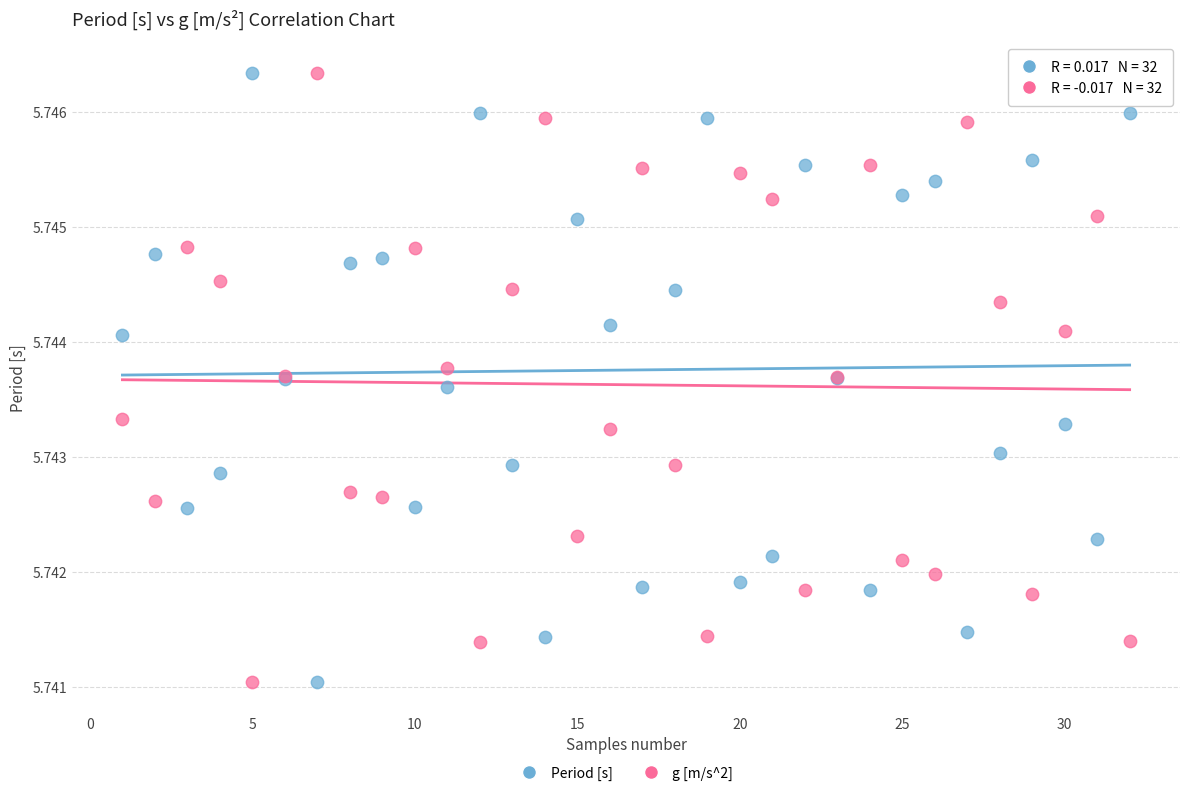

What is the X range (max minus min) for the scatter plot?

31.0